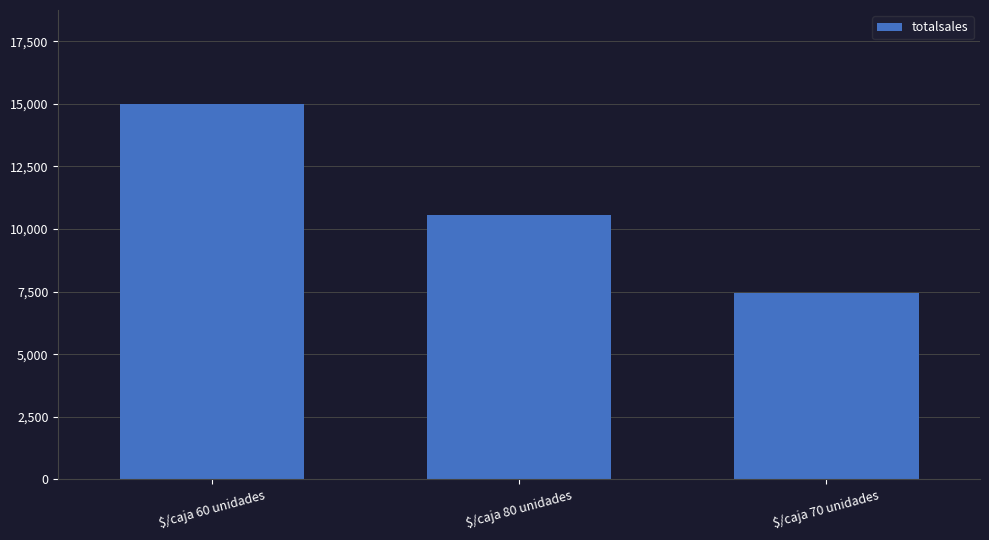

How many bars are there in total?

3